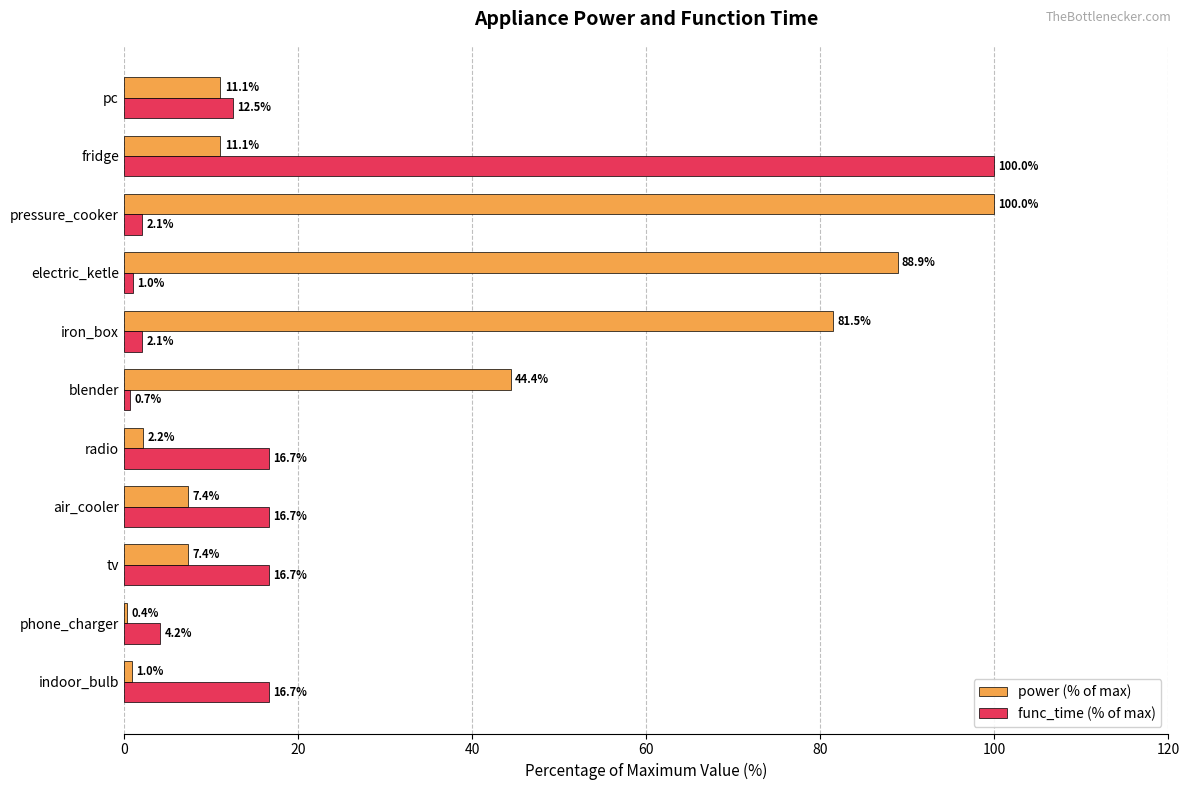

What is the difference between the maximum and minimum values in the power (% of max) series?

99.6